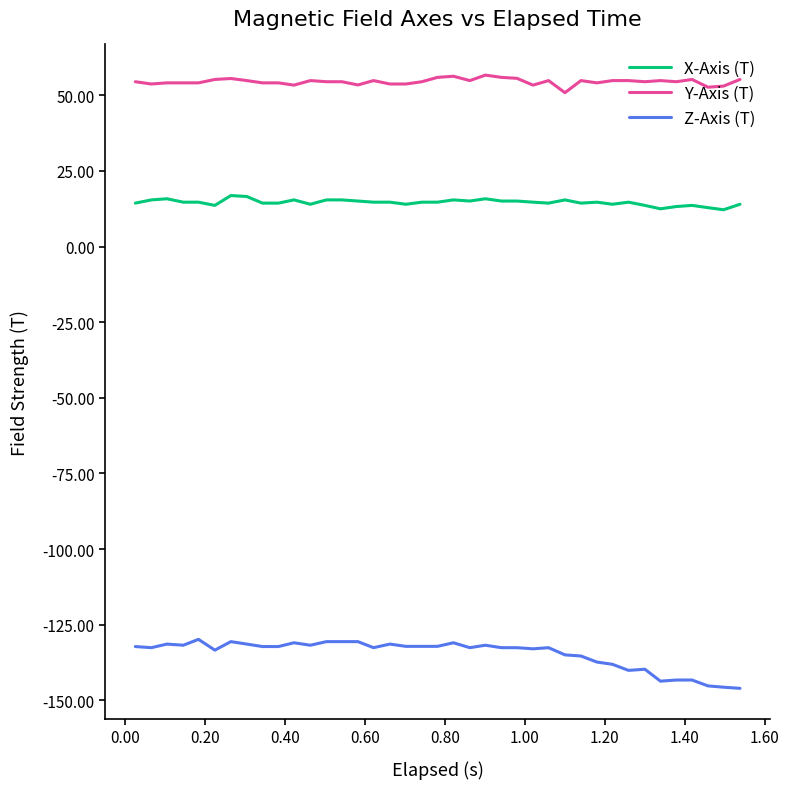

How many lines are shown in the chart?

3